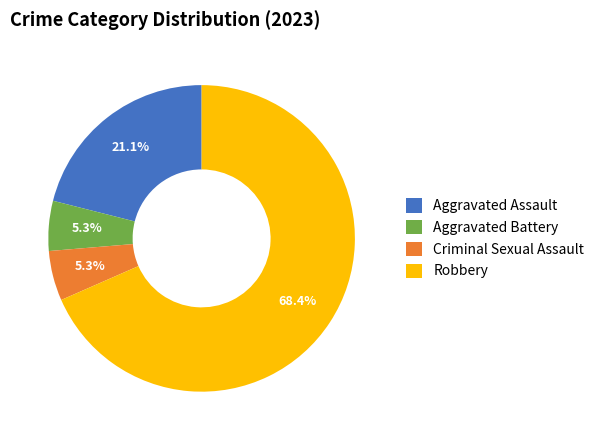

What is the majority slice?

Robbery